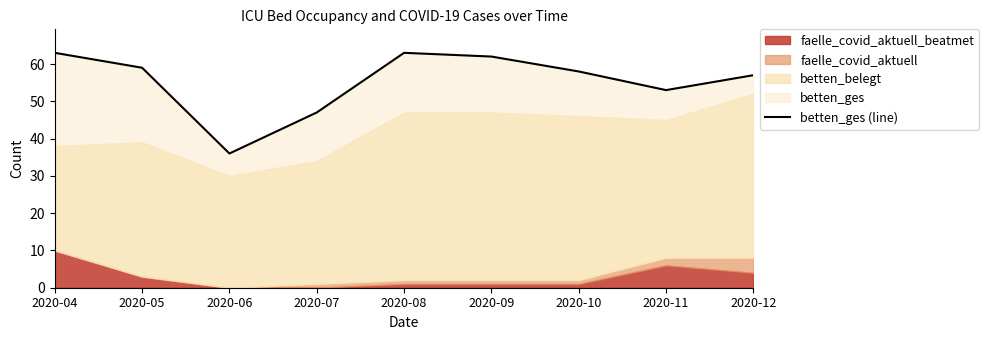

What is the ratio of the value at 2020-04 to the value at 2020-07?

1.3